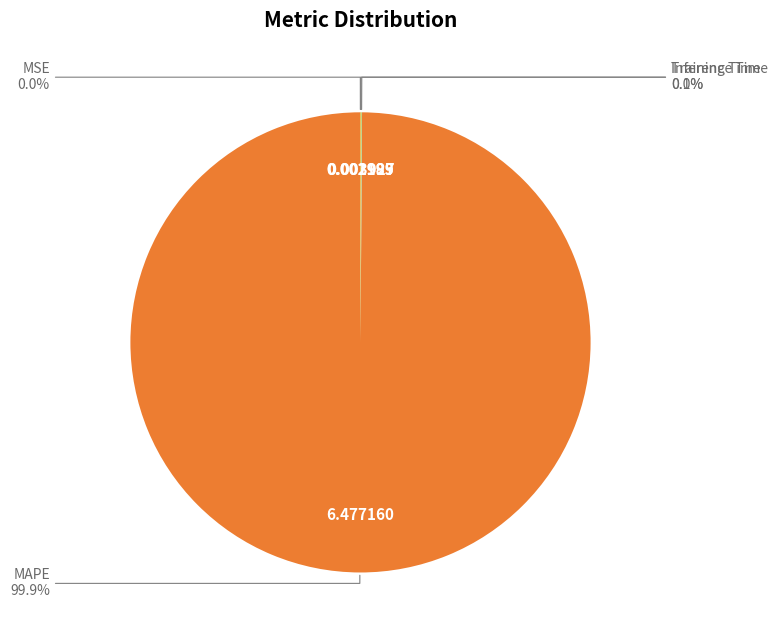

Is there a majority slice in this chart?

Yes